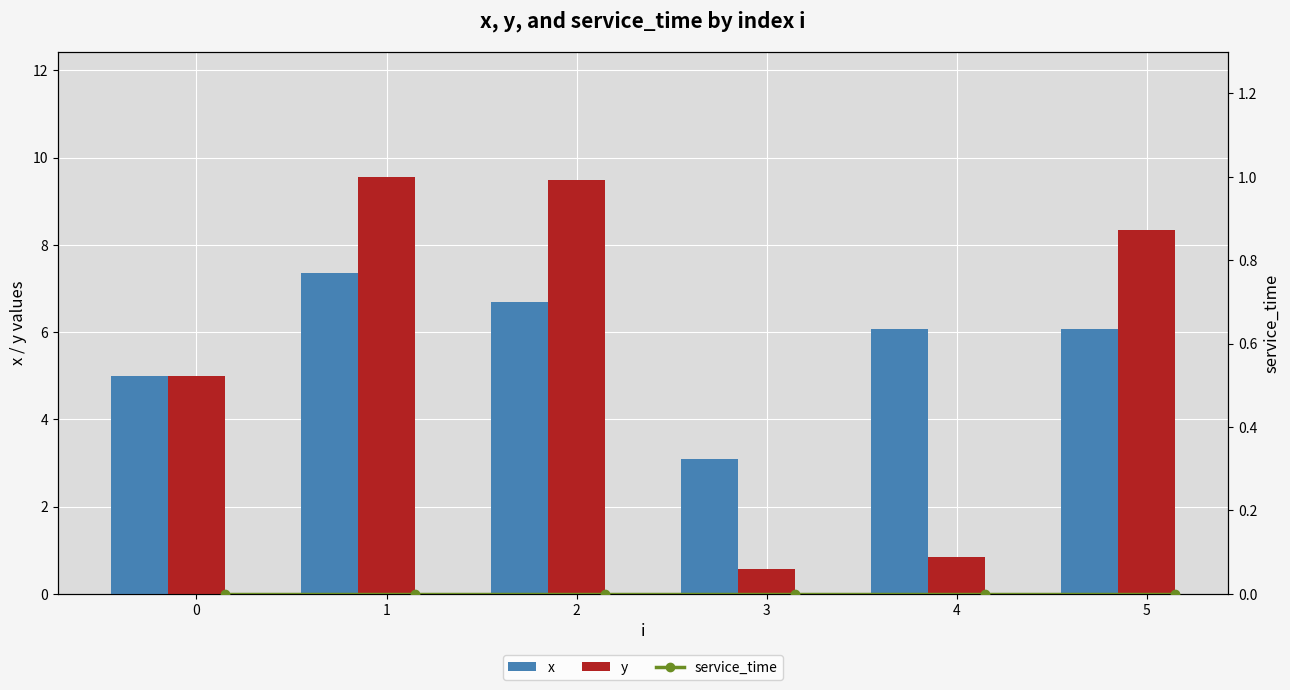

How many data points in x are above 6?

4